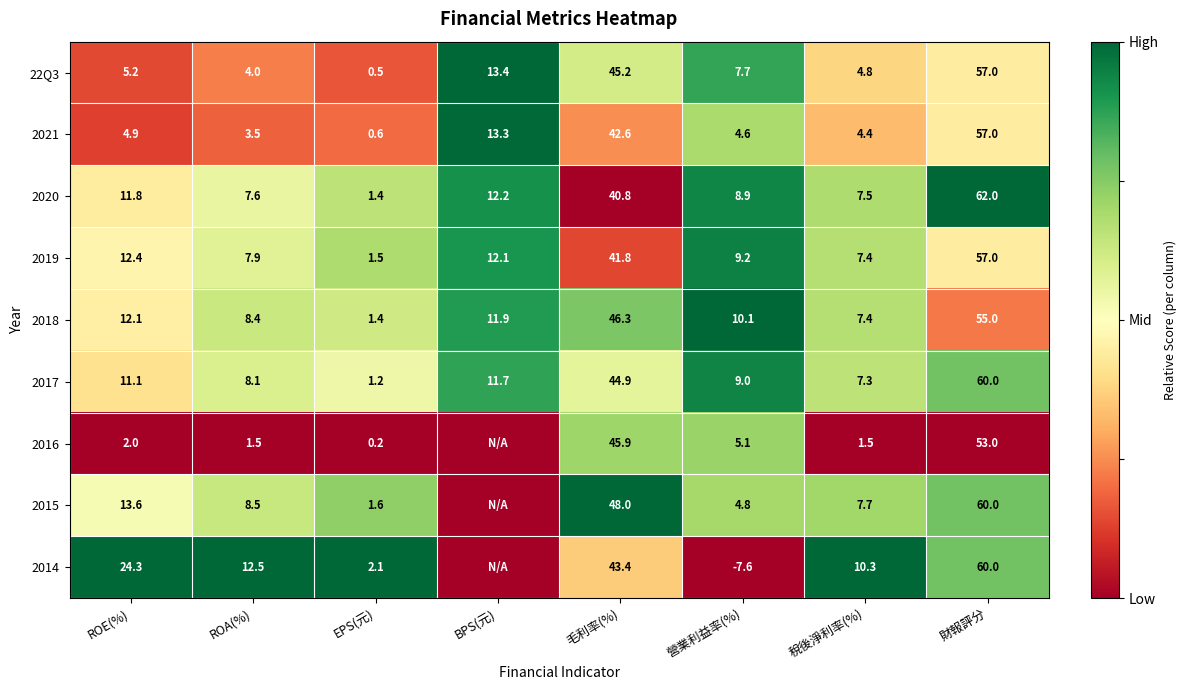

What is the total value across all series at 毛利率(%)?

398.9